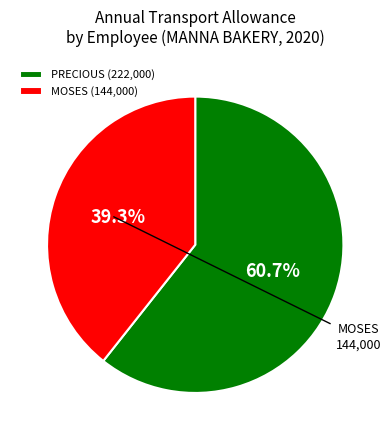

Between MOSES and PRECIOUS, which is larger?

PRECIOUS